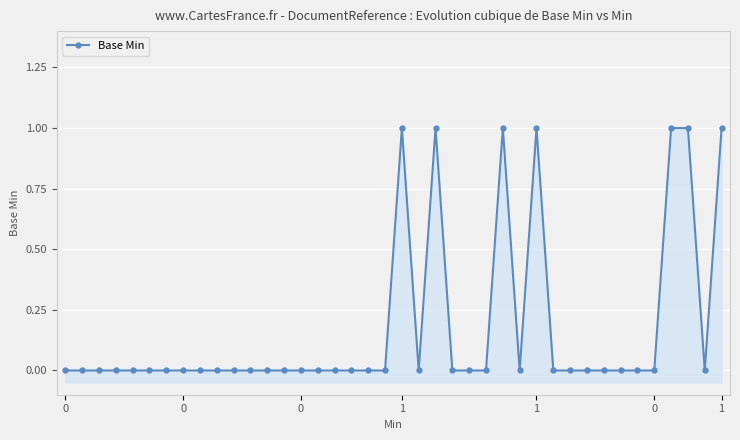

Between 0 and 36, which is larger?

36